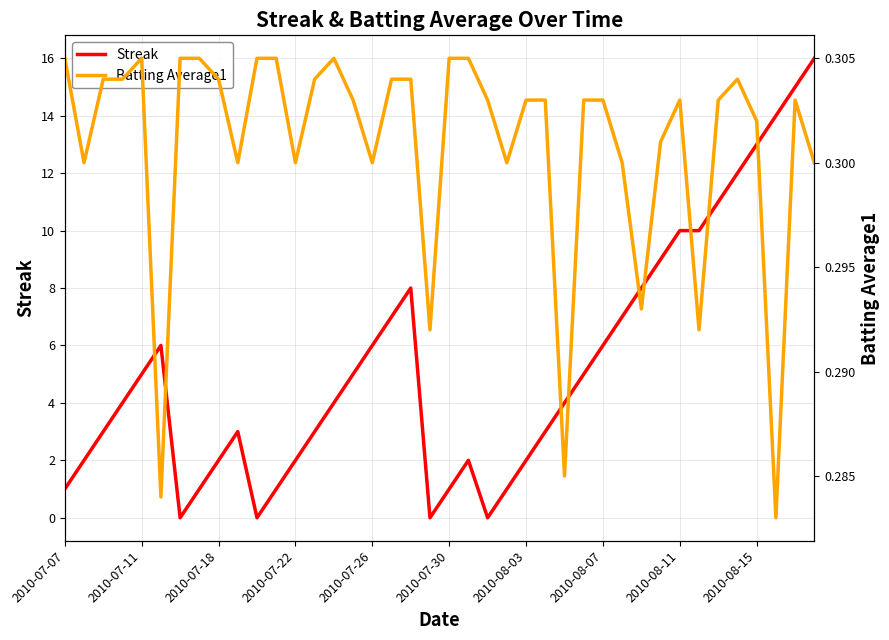

Which series has the largest range (max minus min)?

Streak